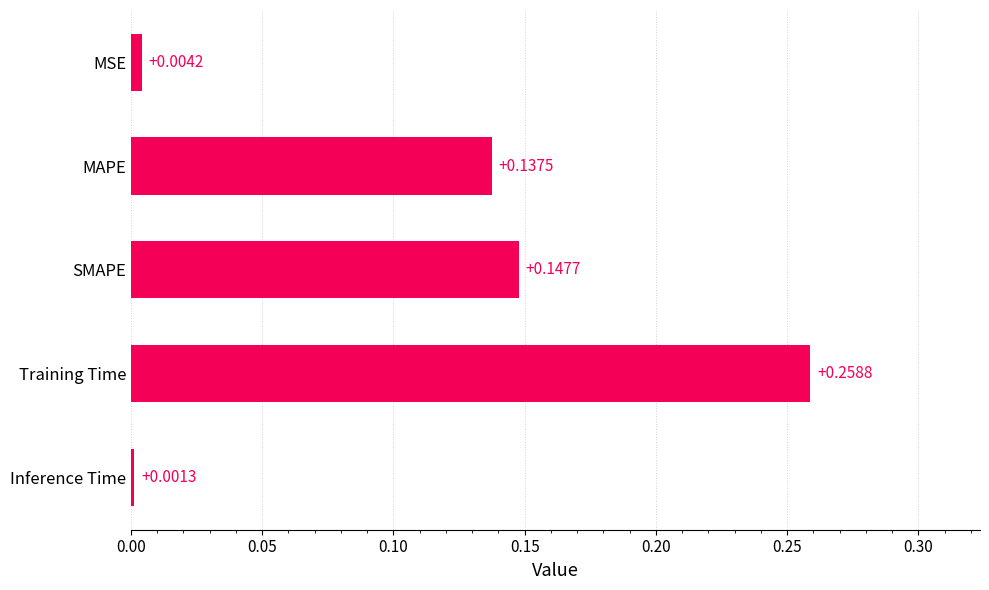

What is the change in value from MSE to MAPE?

+0.1